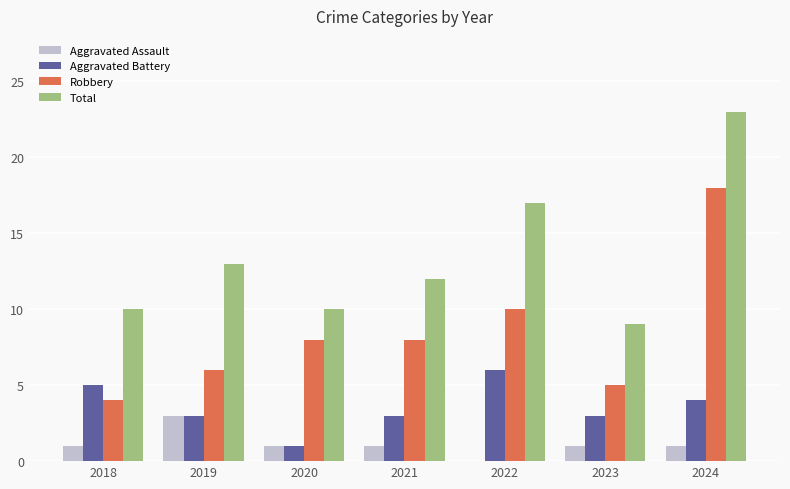

Is the value of Total at 2021 greater than the value of Robbery at 2018?

Yes